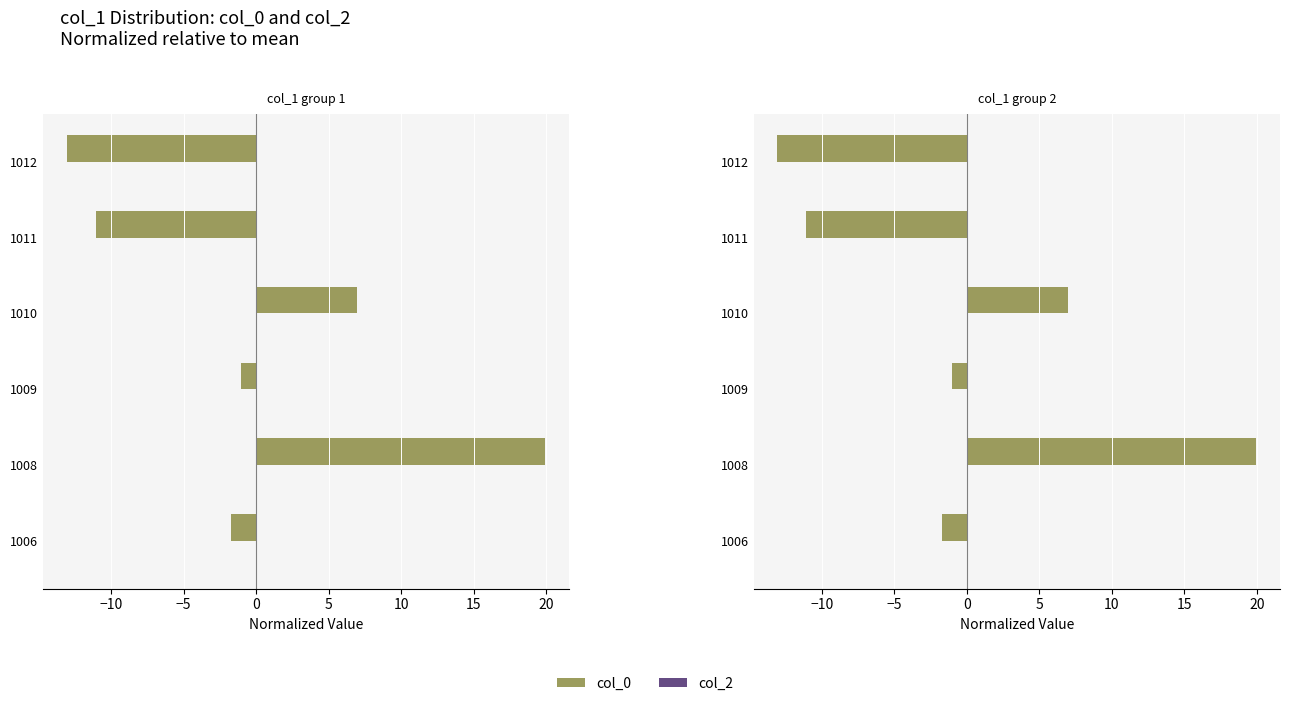

How many distinct data groups are displayed?

2